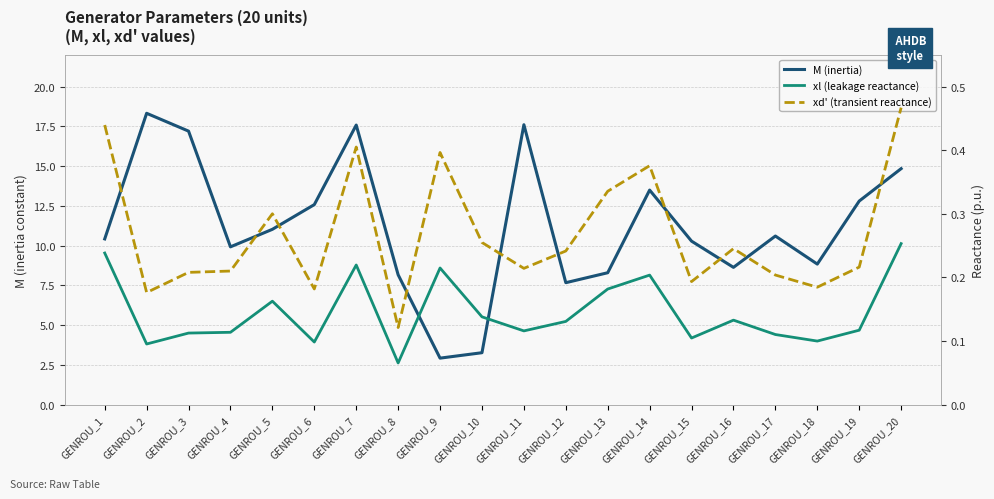

The value of M (inertia) at GENROU_13 is 8.3. True or false?

True